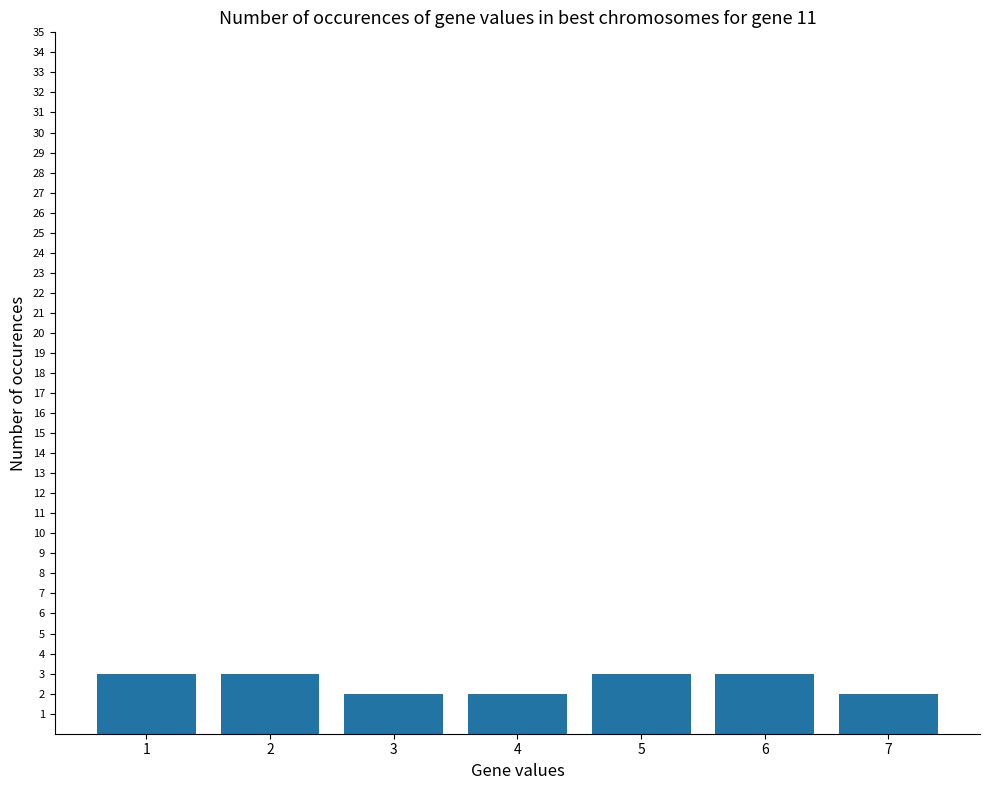

What is the ratio of the value at 5 to the value at 1?

1.0